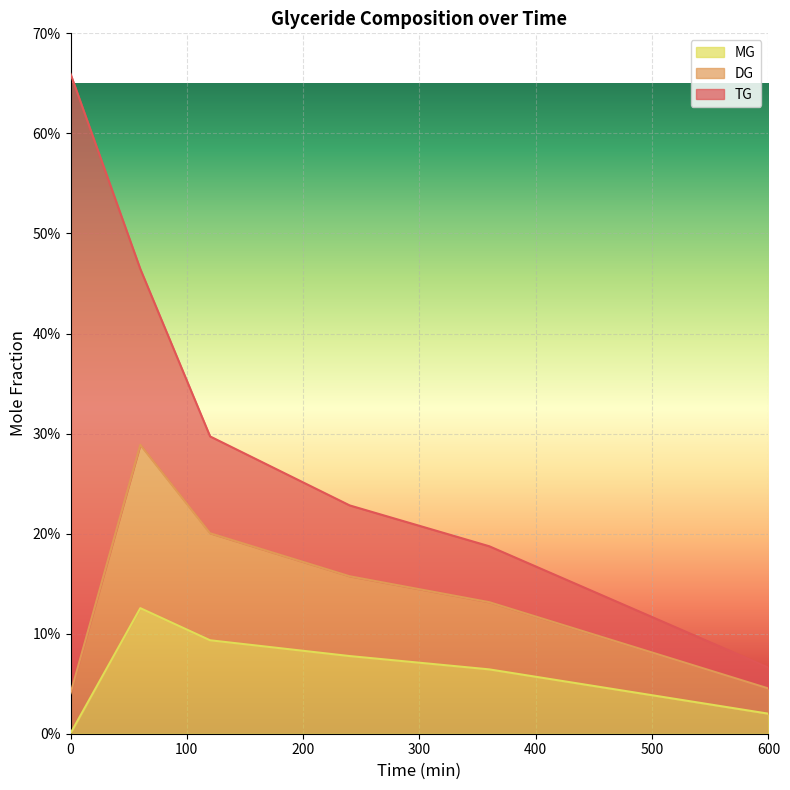

What are all the series names shown in the legend?

MG, DG, TG